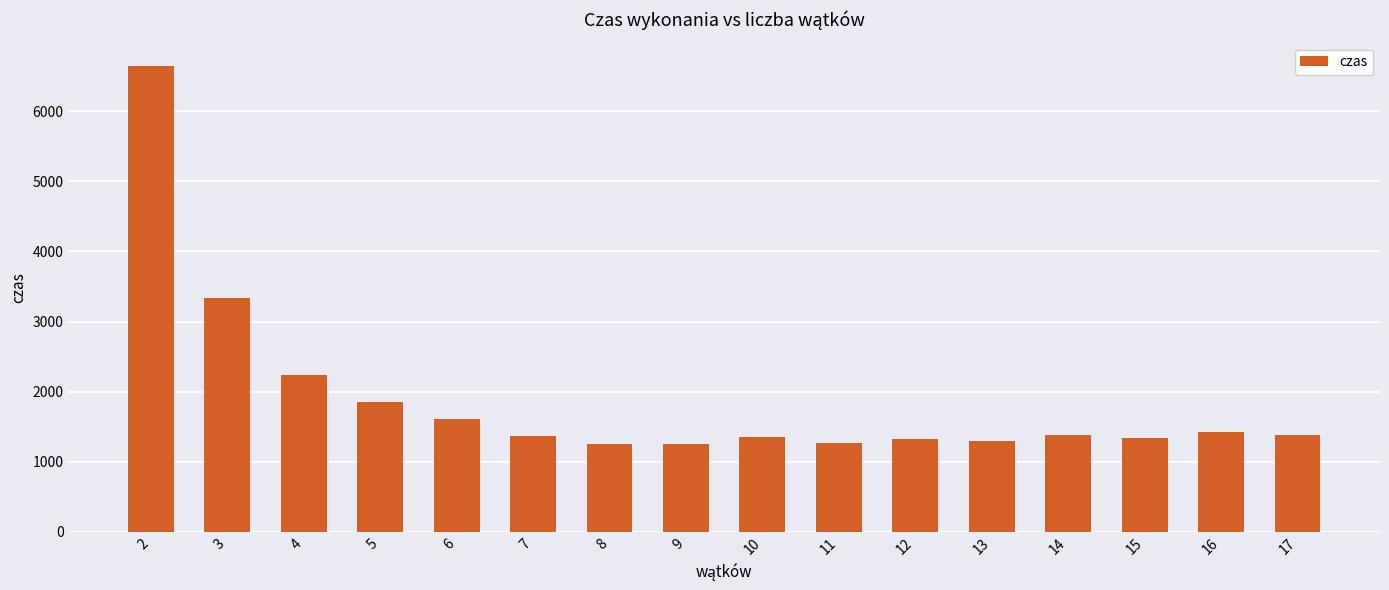

What is the smallest value displayed?

1252